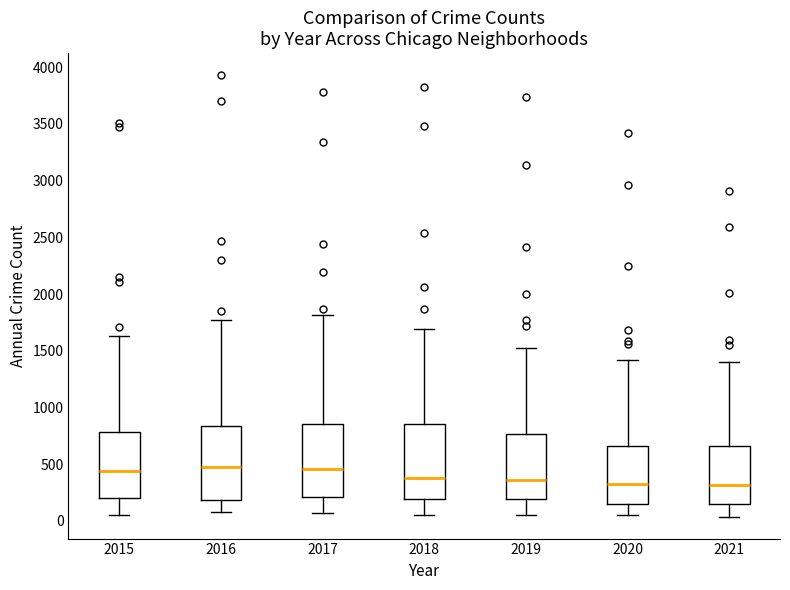

Where does the median line of the box at x = 2020 sit on the y-axis? The values are not printed on the chart, so give them approximately, as read against the axis.

300